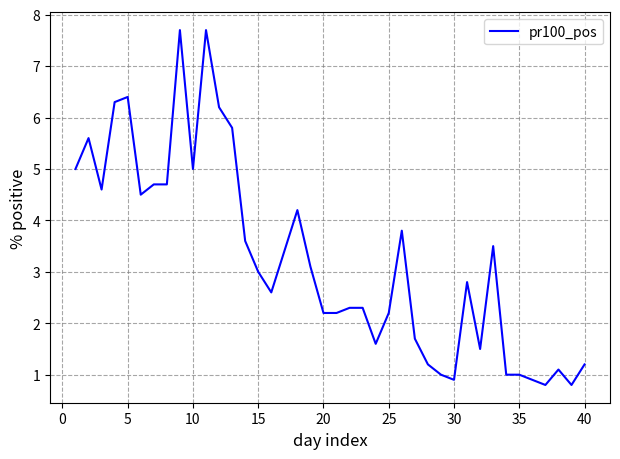

What is the difference between the maximum and minimum values?

6.9